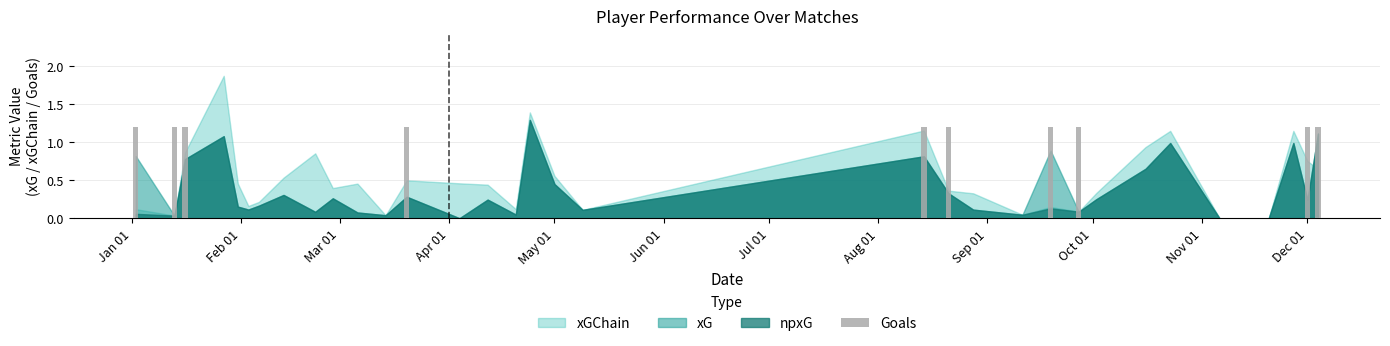

What is the sum of all values?

12.0